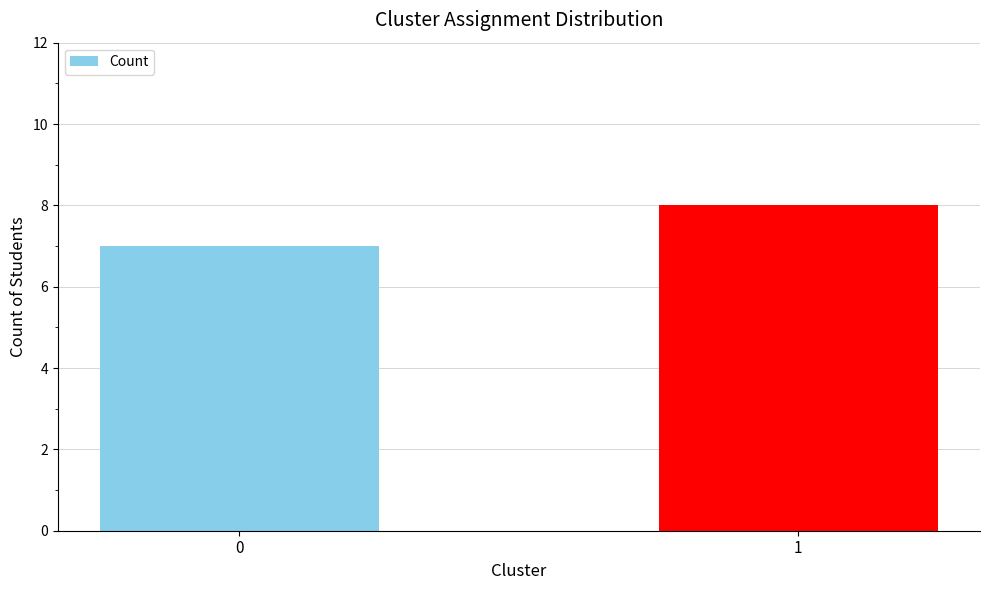

Are the bars grouped side by side (vs. stacked)?

No